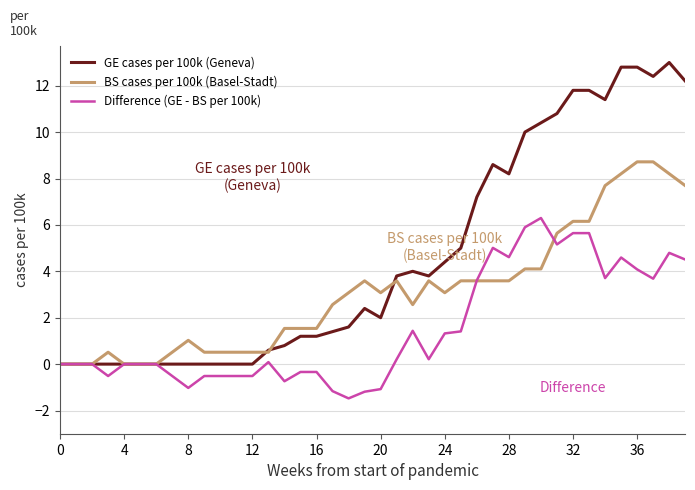

What is the smallest value displayed?

-1.5